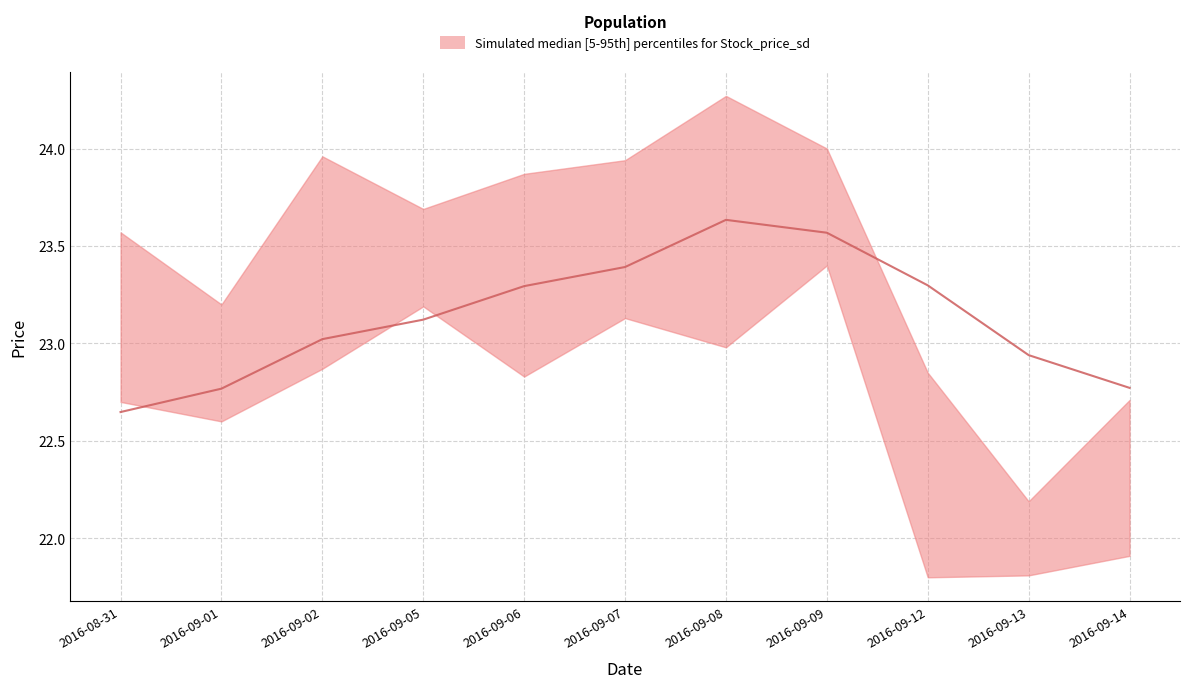

How many values are below 23?

4